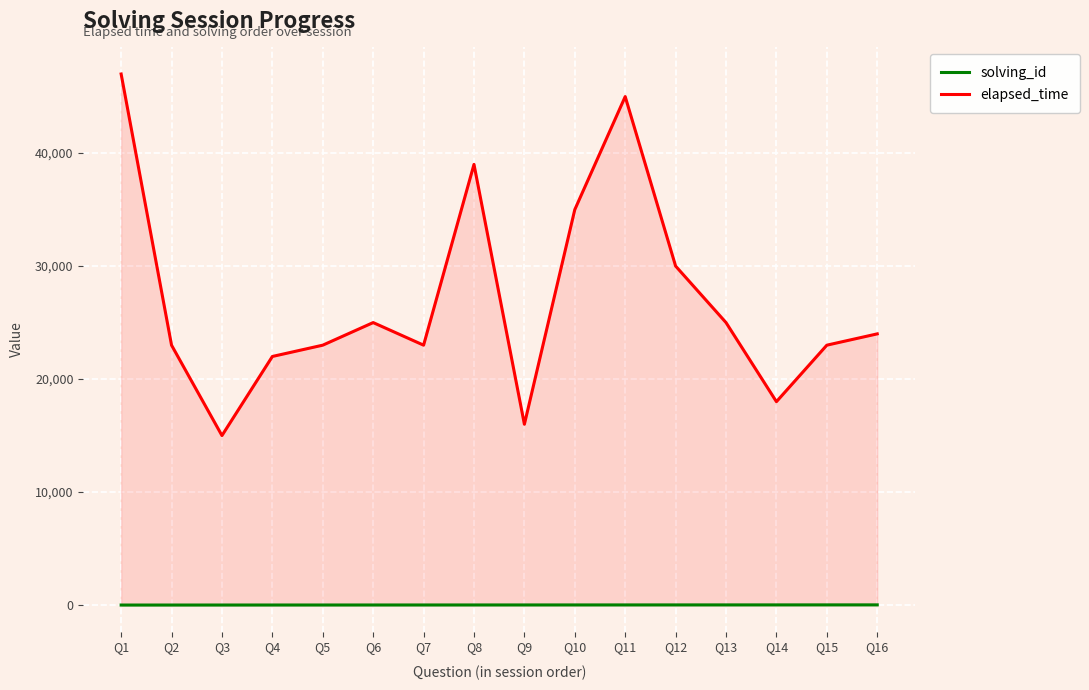

Is it true that elapsed_time equals 6954 at Q15?

False